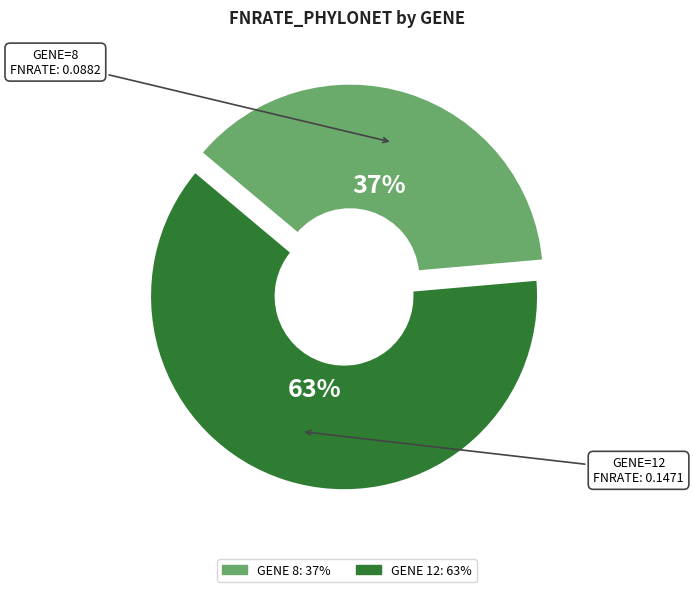

To the nearest percent, what is the average slice percentage?

50%